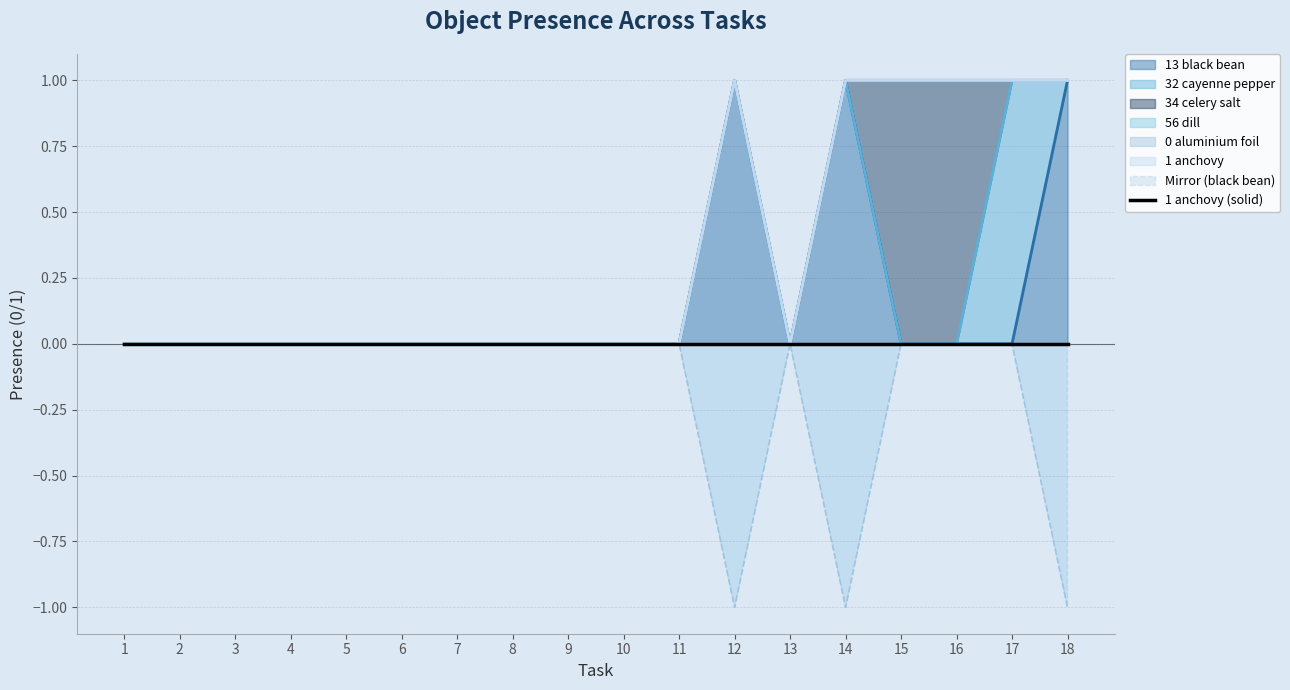

What is the difference between the maximum and minimum values in the Mirror (black bean) series?

1